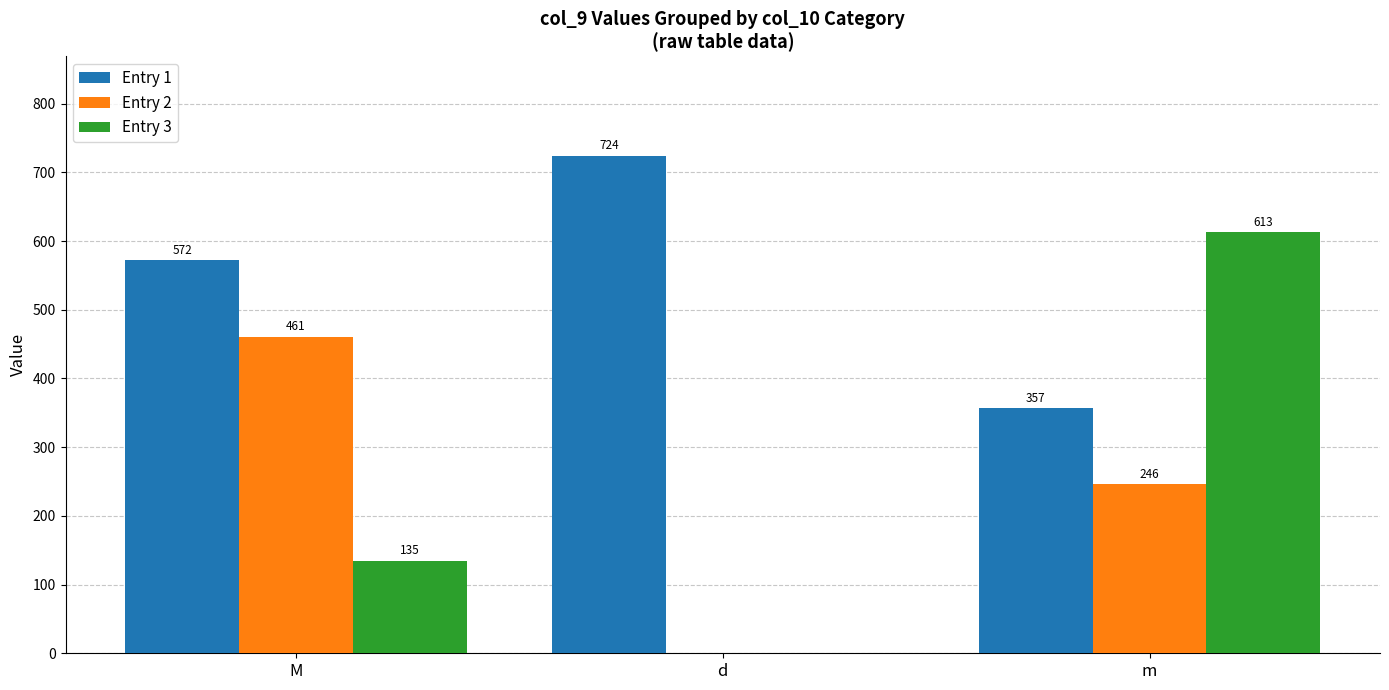

Is the value of Entry 1 at M greater than the value of Entry 3 at m?

No